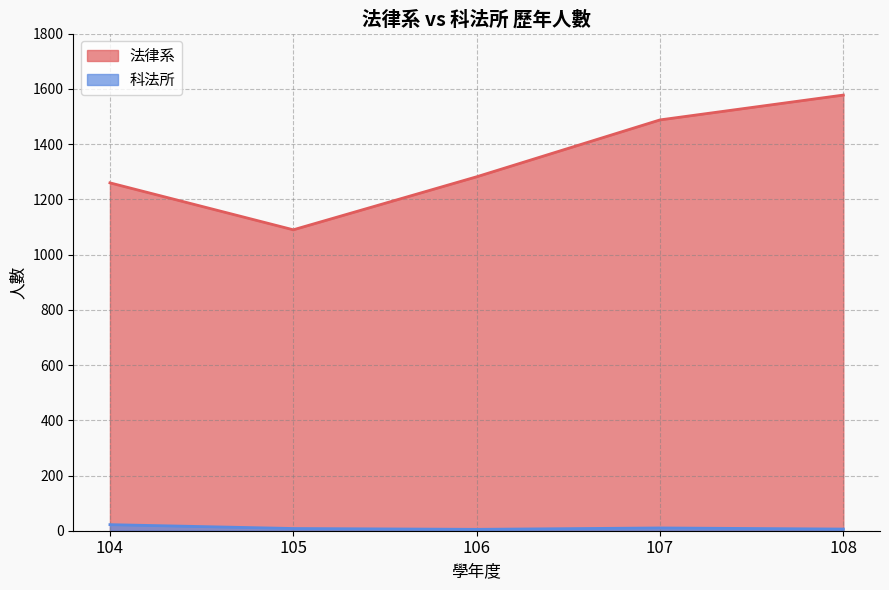

What are all the series names shown in the legend?

法律系, 科法所